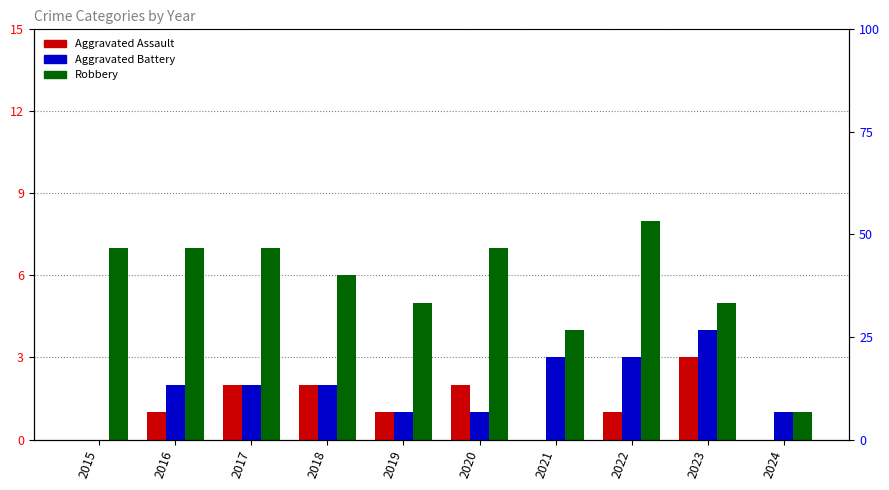

True or false: Aggravated Assault has a value of 2 at 2024.

False